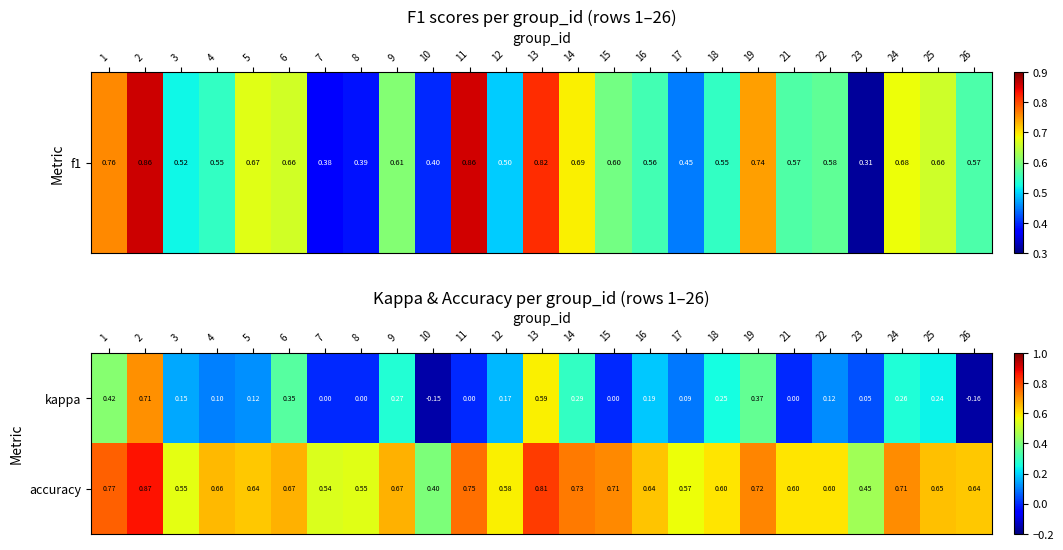

Rank the series by their maximum value, from lowest to highest.

kappa, accuracy